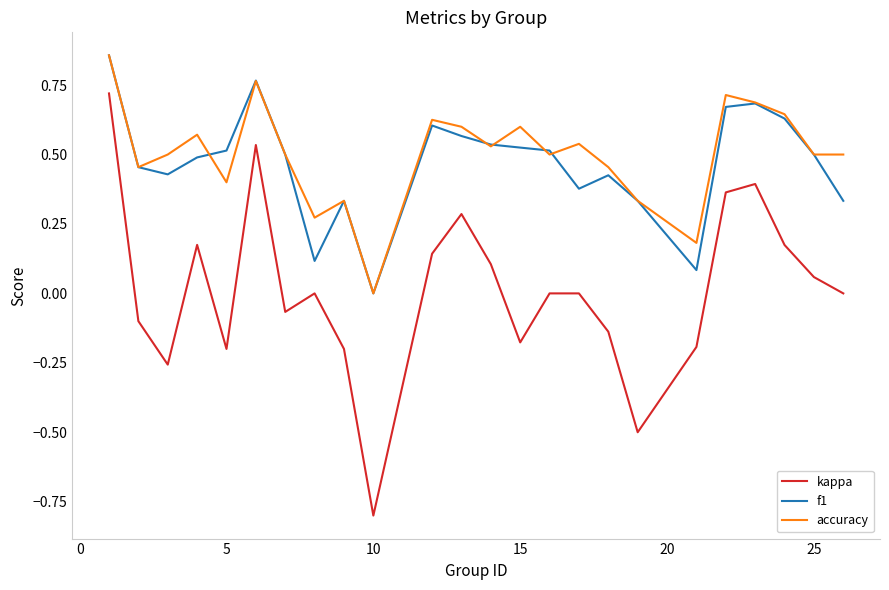

What is the minimum value shown in the chart?

-0.8